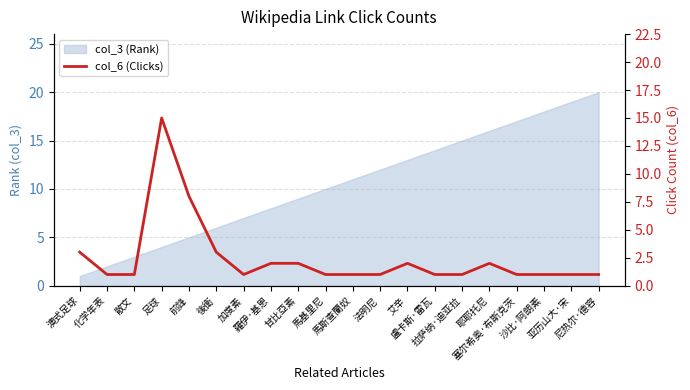

What position from the left is 後衛?

6